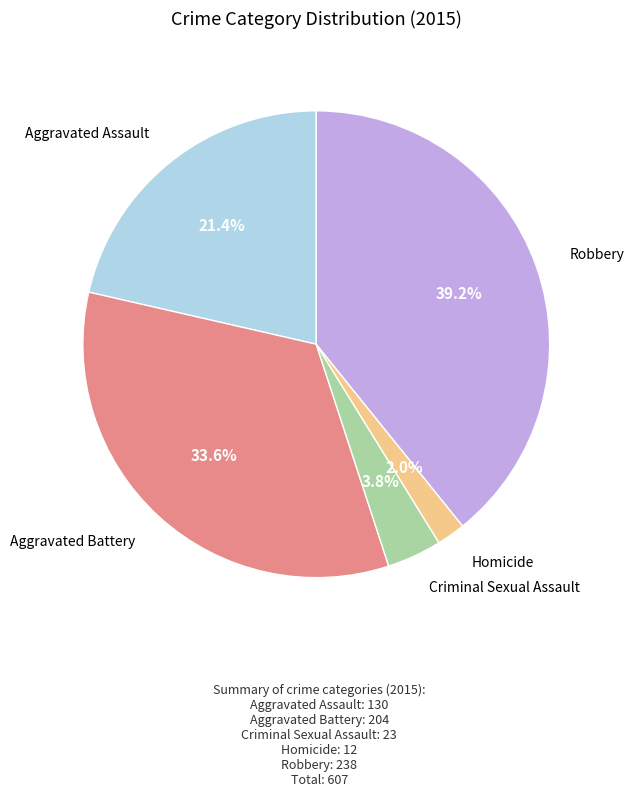

Is there any slice that represents more than half of the pie?

No